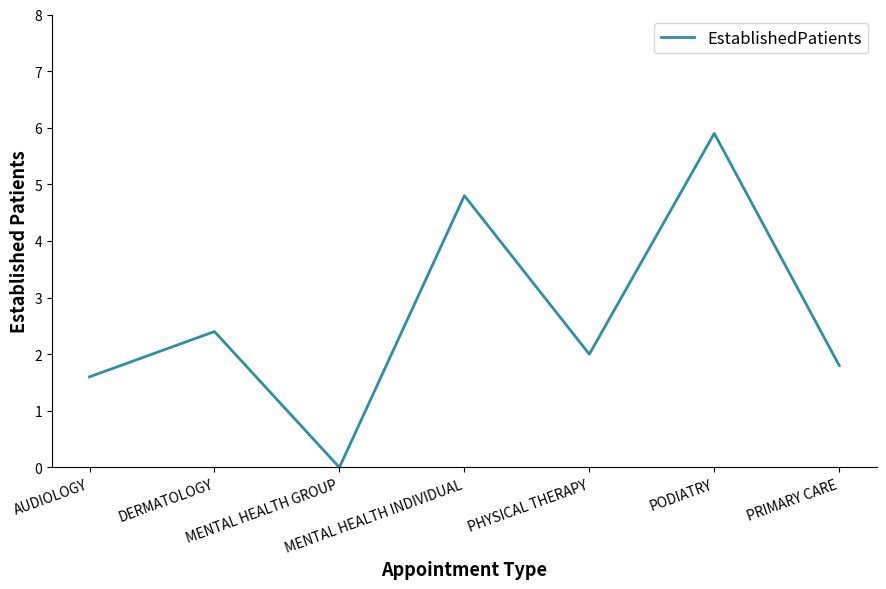

At which category does the data reach its first local peak?

DERMATOLOGY